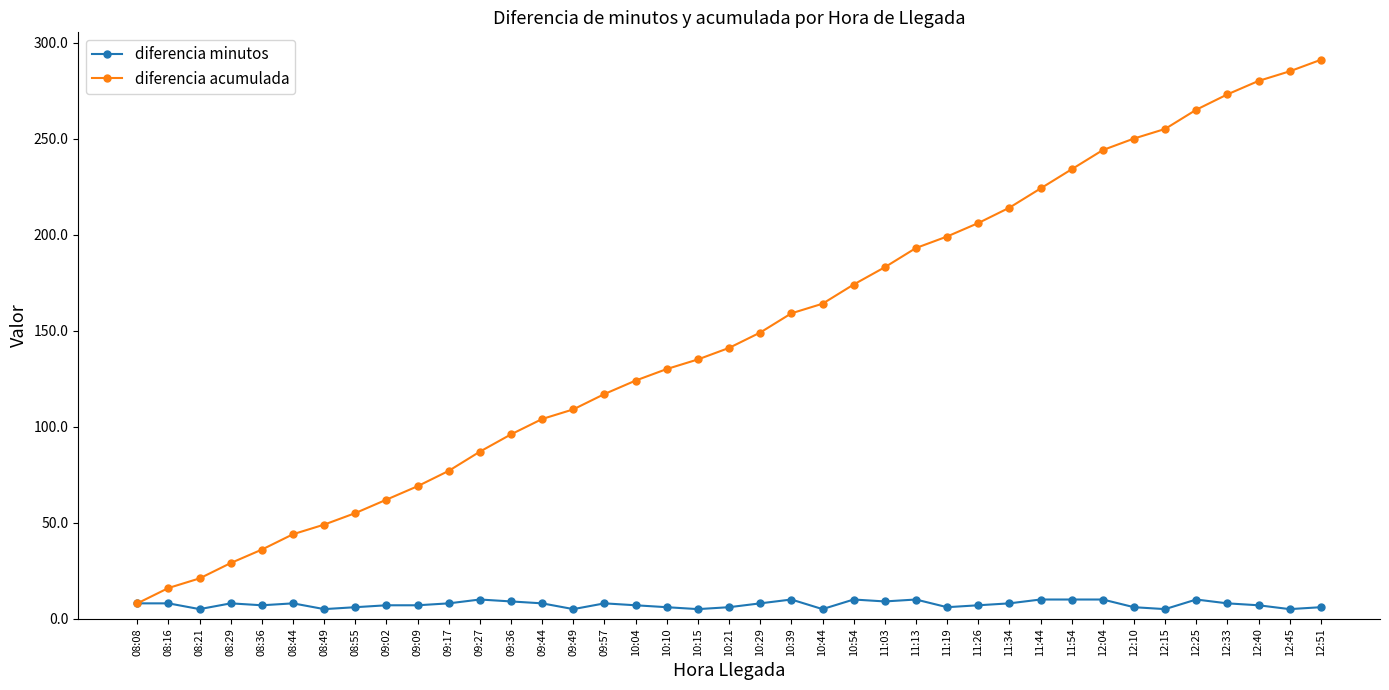

How many lines are shown in the chart?

2